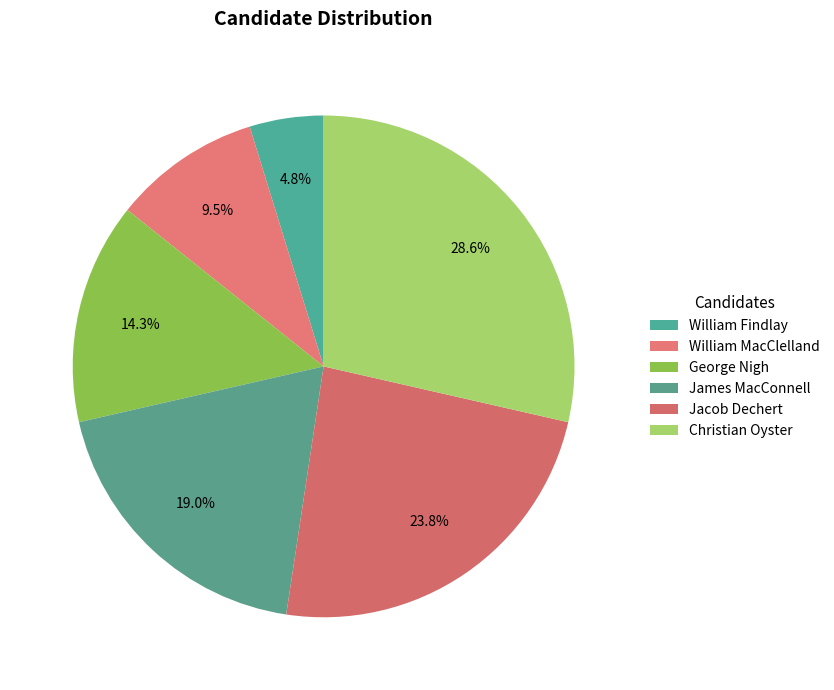

The Christian Oyster slice represents 17% of the pie. True or false?

False